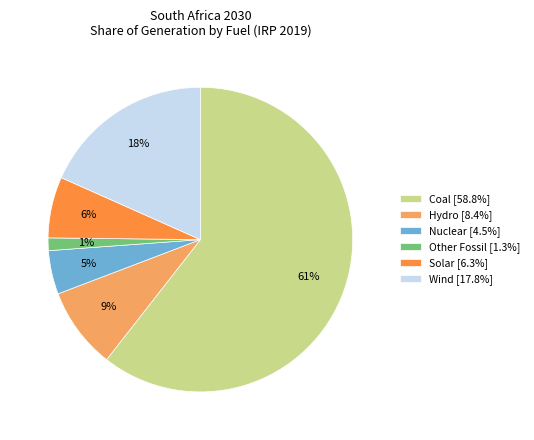

Is it true that Solar is 6% of the pie?

True